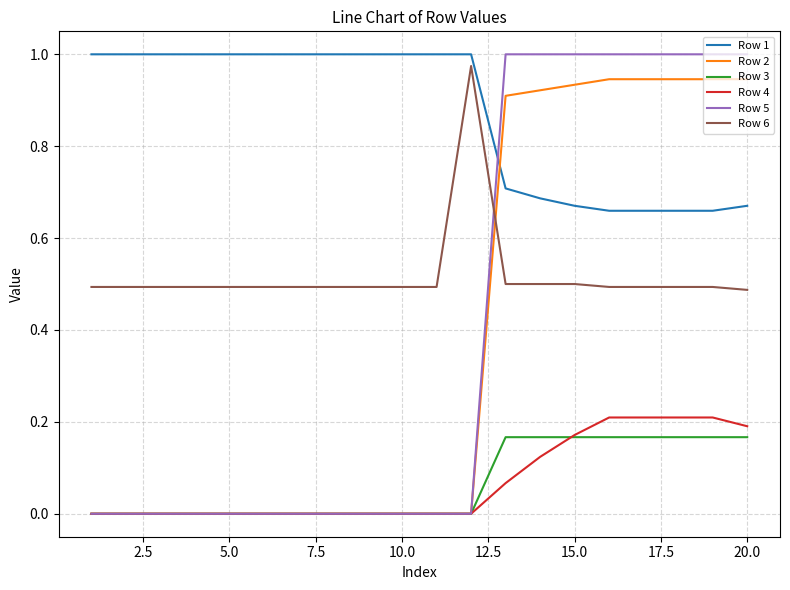

Which series has the widest spread of values?

Row 5